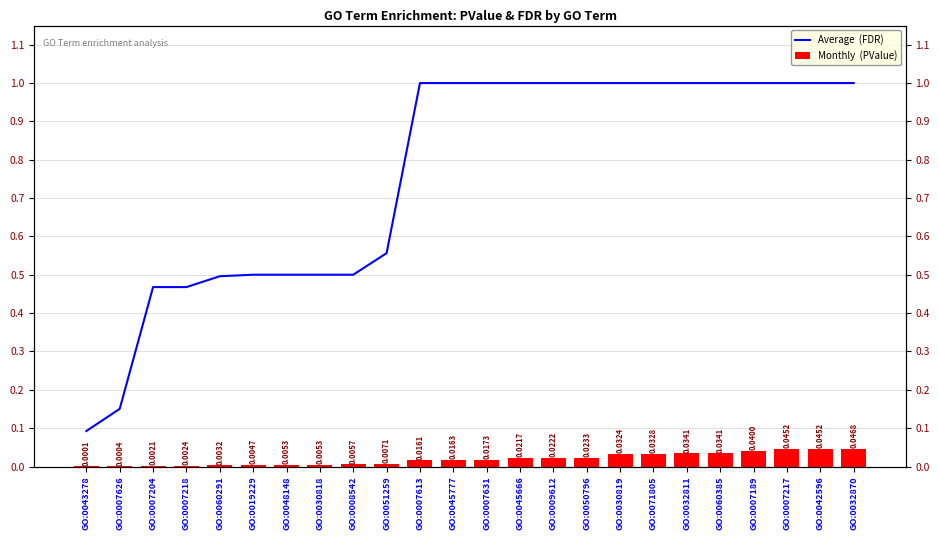

What is the total value across all series at GO:0043278?

0.1